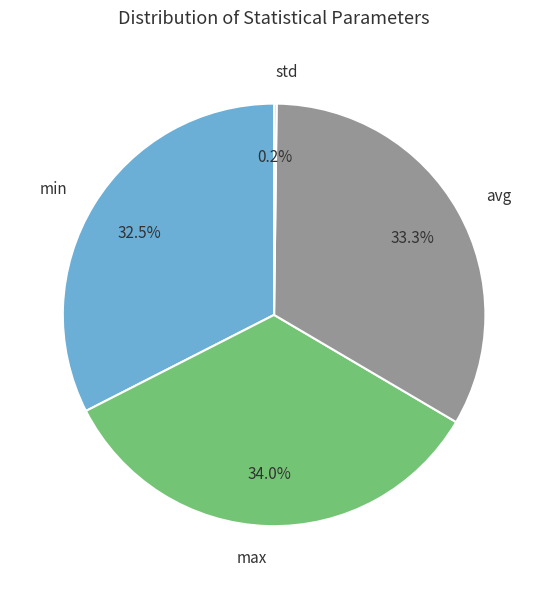

Does avg account for over 50% of the chart?

No